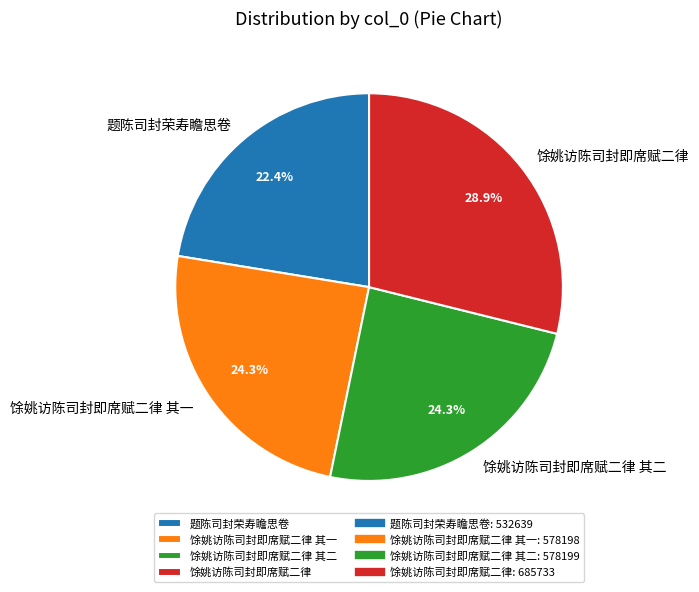

To the nearest percent, what is the combined percentage of 馀姚访陈司封即席赋二律 其一 and 馀姚访陈司封即席赋二律?

53%